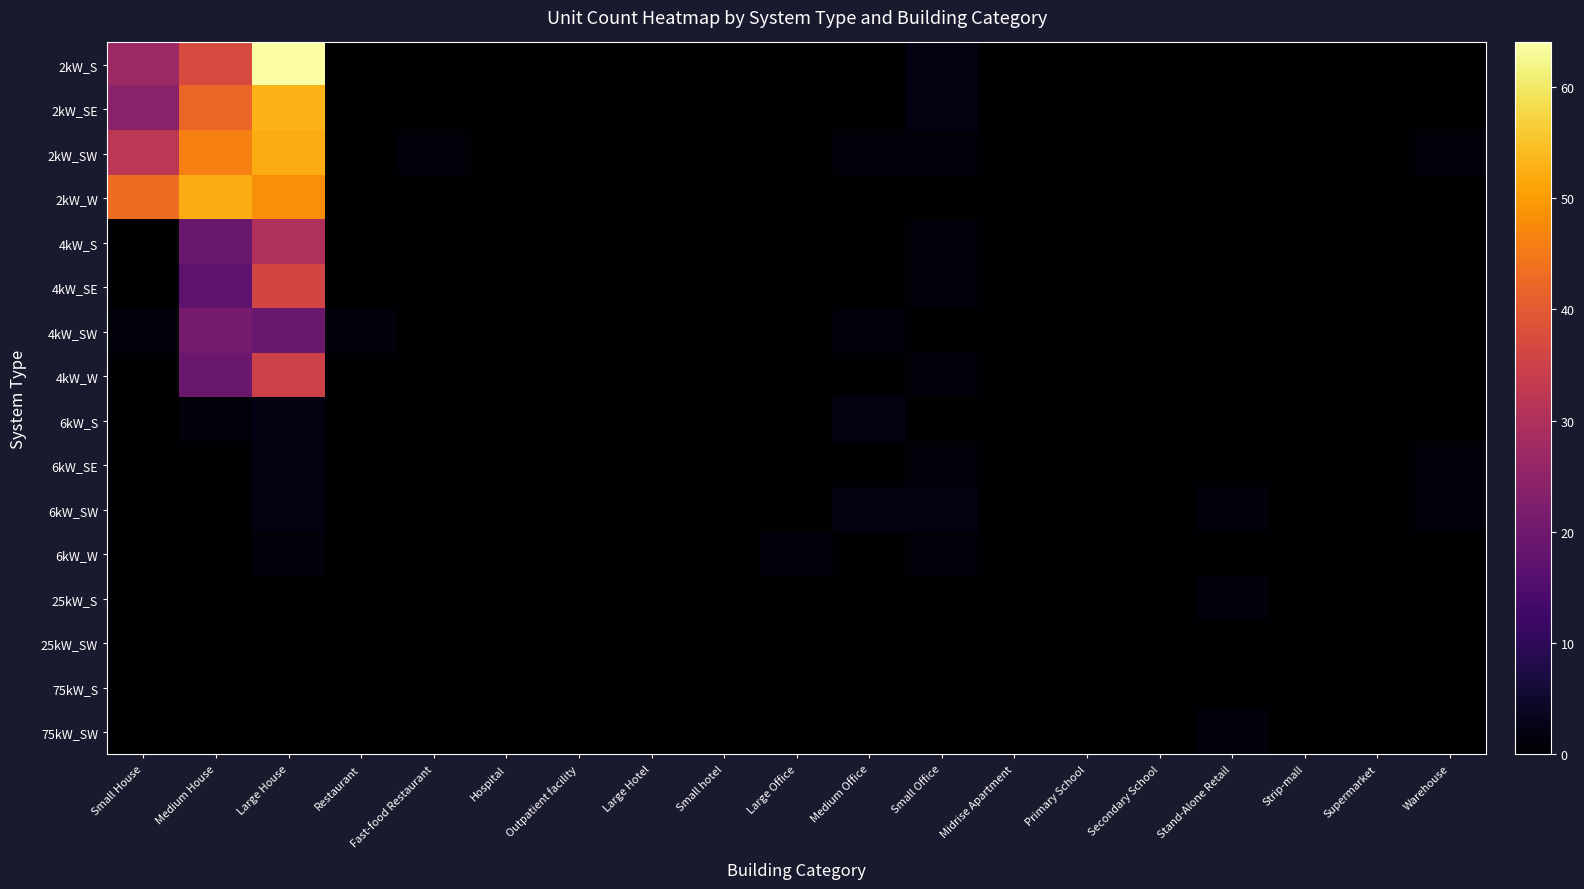

Which series has the largest total across all categories?

2kW_W